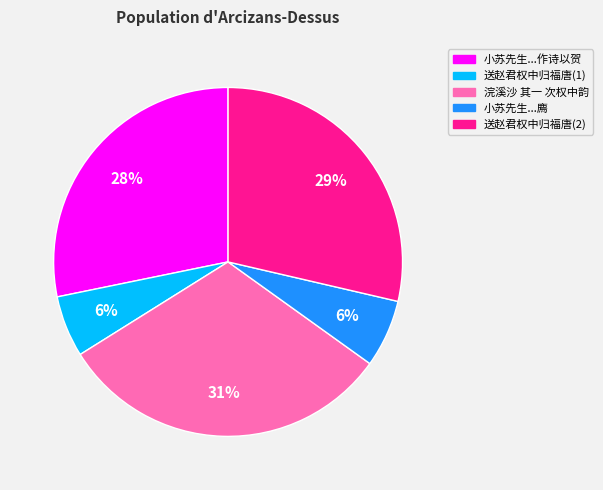

Is there any slice that represents more than half of the pie?

No